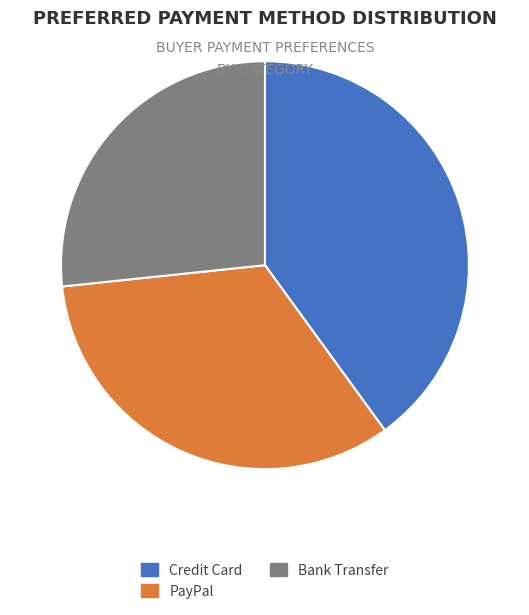

Does any single category account for the majority?

No